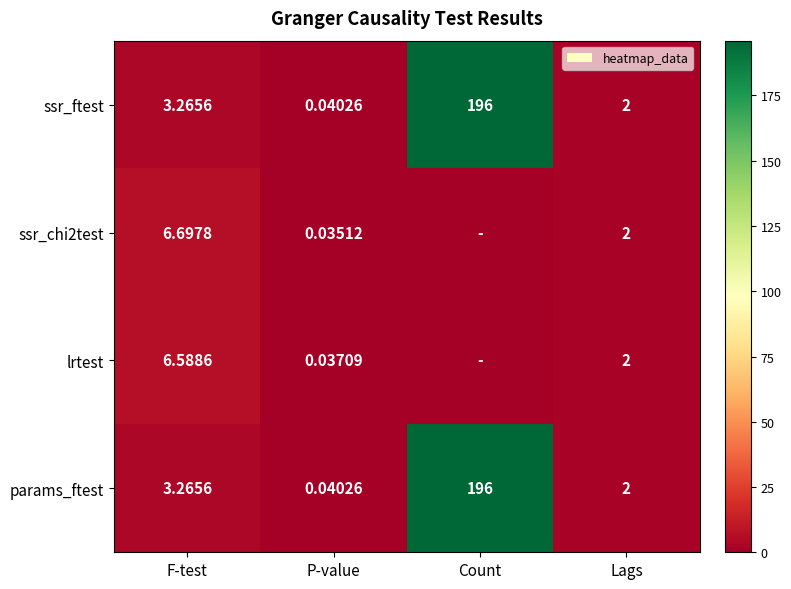

What is the difference between the maximum and second lowest values in the params_ftest series?

194.0